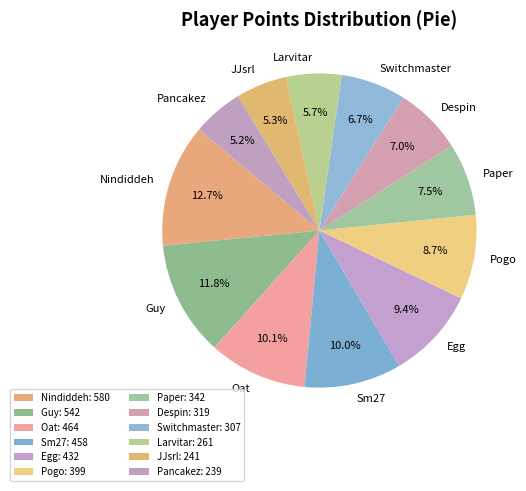

How many segments does this pie chart have?

12